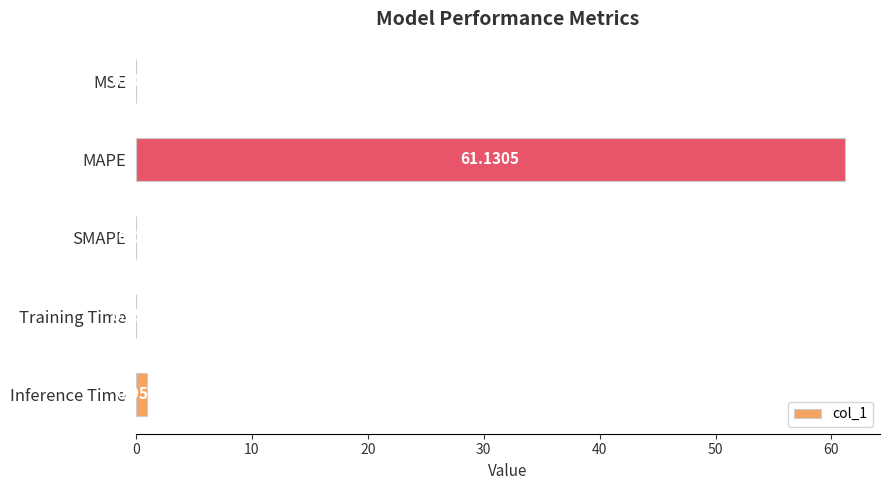

At which label is the value closest to 30?

Inference Time